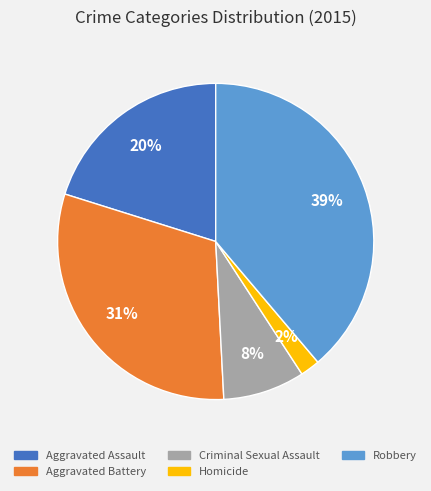

Rank the categories by value from highest to lowest.

Robbery, Aggravated Battery, Aggravated Assault, Criminal Sexual Assault, Homicide